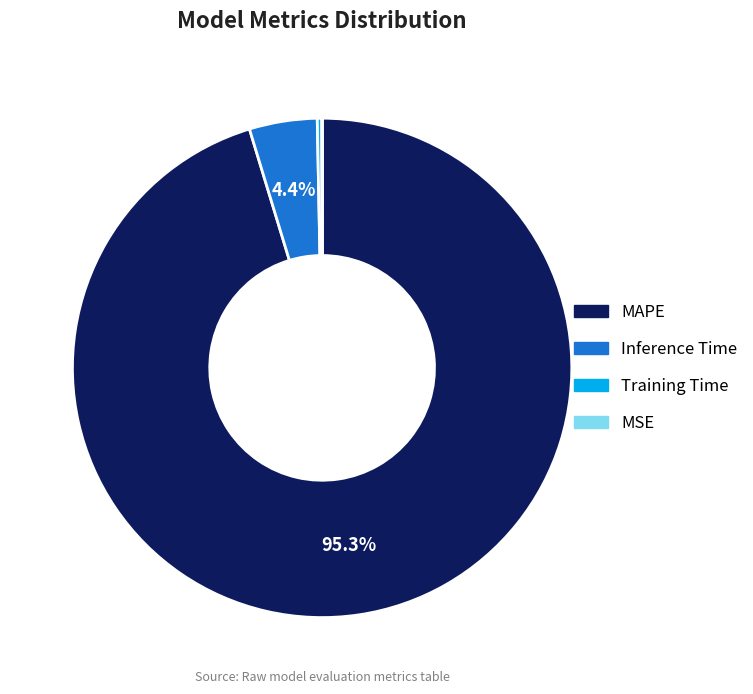

To the nearest percent, what percentage of the pie is MAPE?

95%